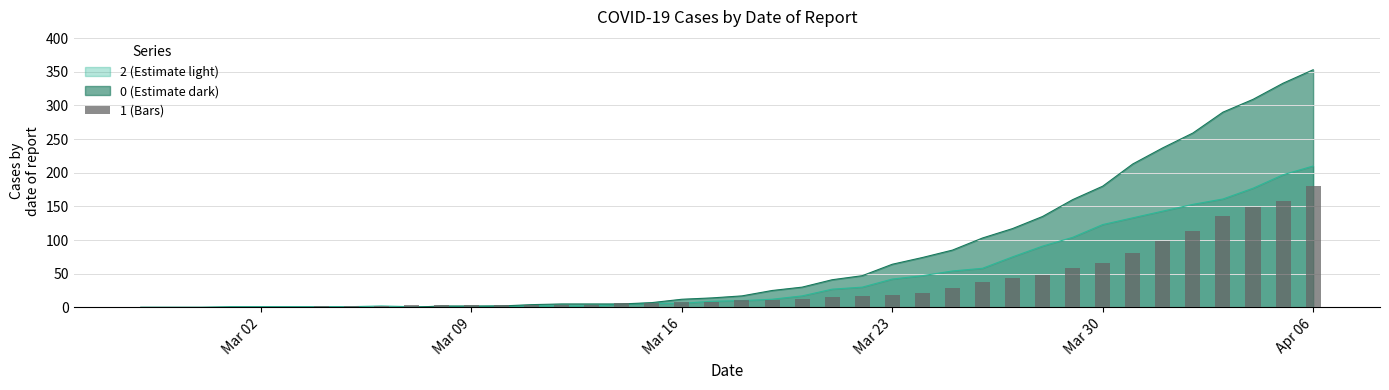

What is the sum of the 1 values at 2020-03-05 and 2020-03-24?

24